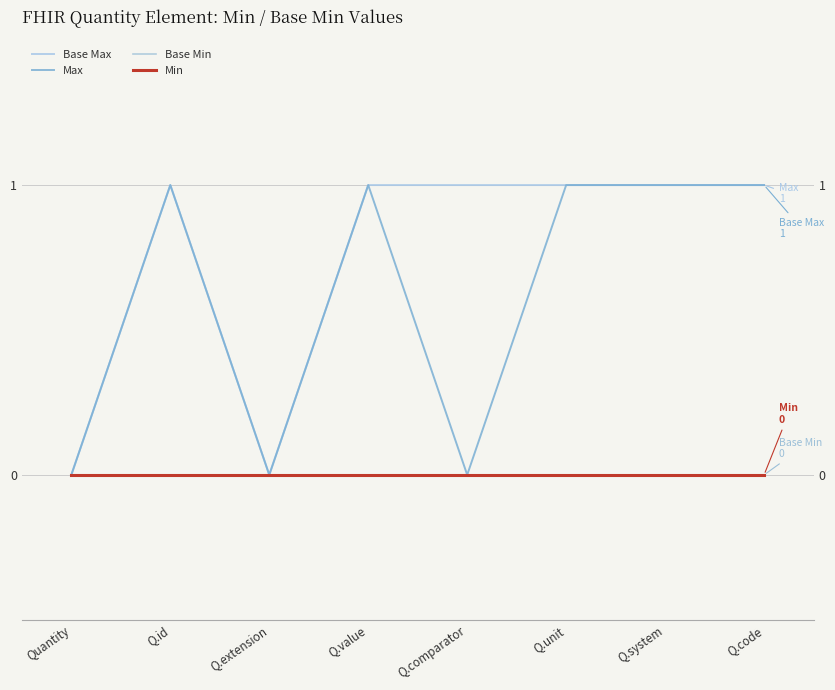

What is the label of the 5th point from the right?

Q.value